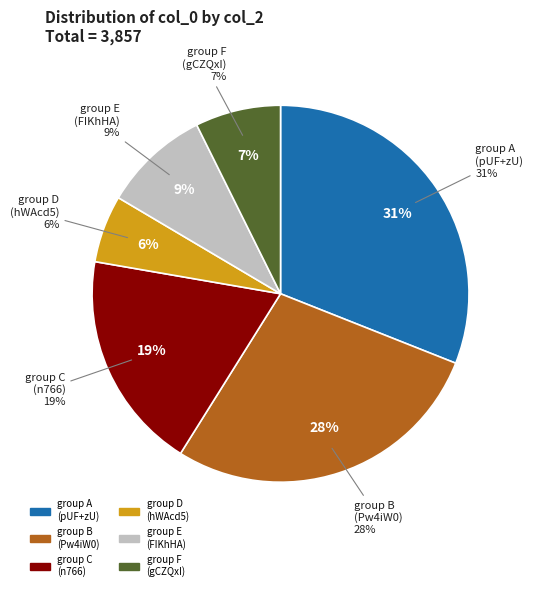

The 37 slice represents 1% of the pie. True or false?

False